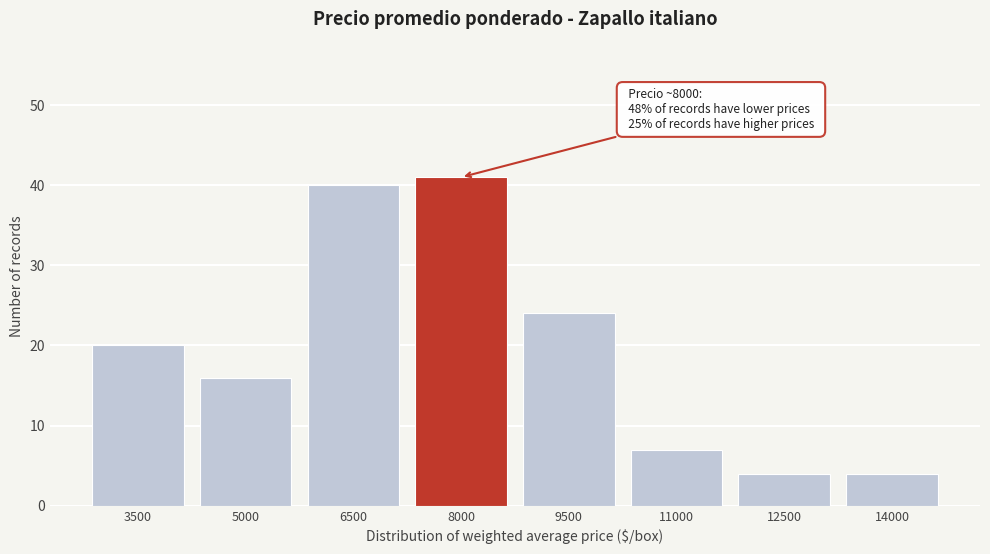

Reading left to right, list all the values displayed in this chart.

3500=20	5000=16	6500=40	8000=41	9500=24	11000=7	12500=4	14000=4